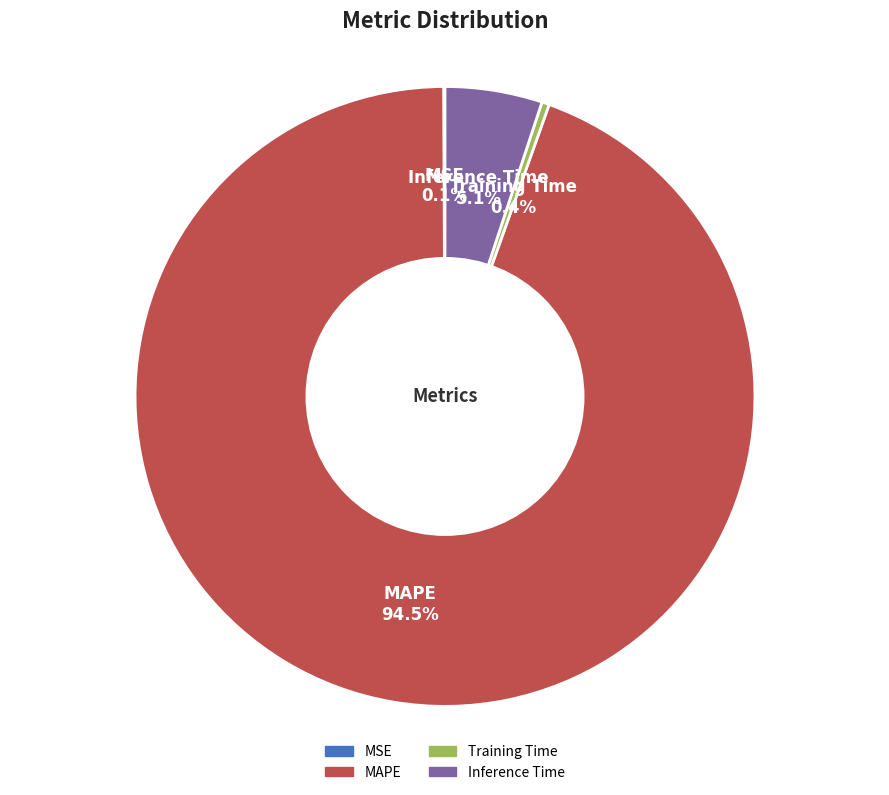

What percentage is NOT represented by Training Time?

99.6%